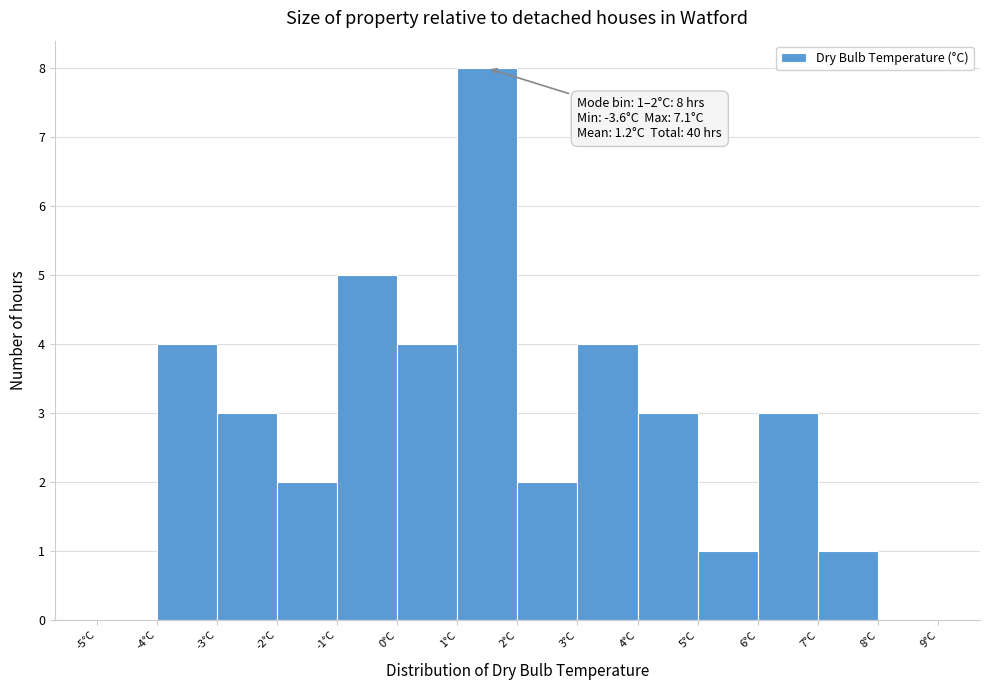

Which range on the x-axis has the tallest bar?

1 to 2